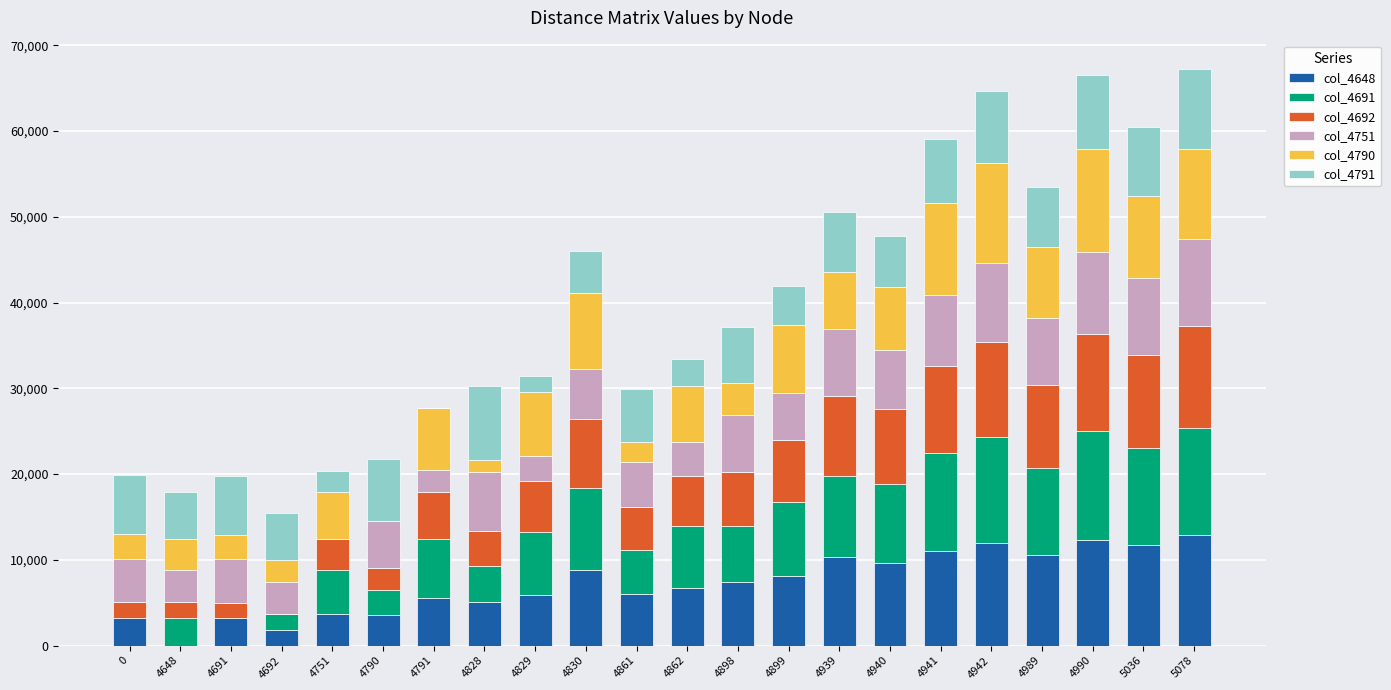

What is the sum of the col_4648 values at 4829 and 4942?

17870.3